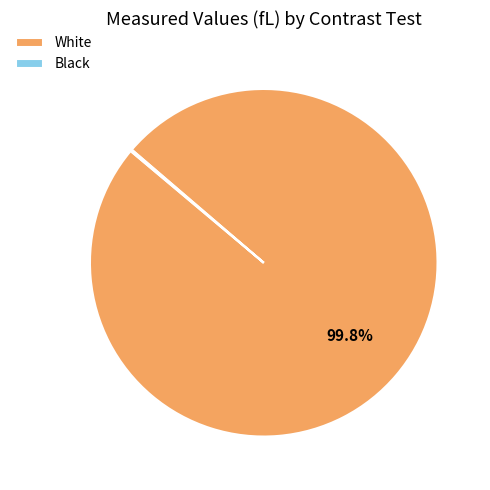

To the nearest percent, what is the difference between the largest and smallest slice percentages?

100%